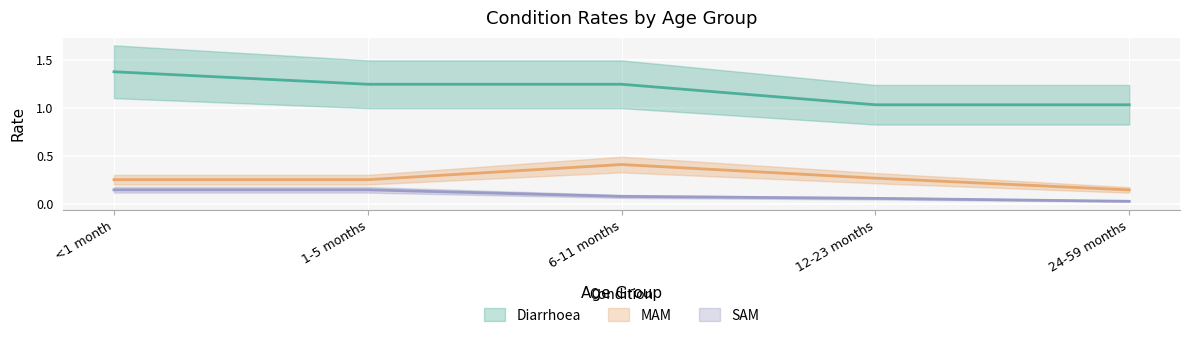

True or false: Diarrhoea and MAM intersect in this chart.

False